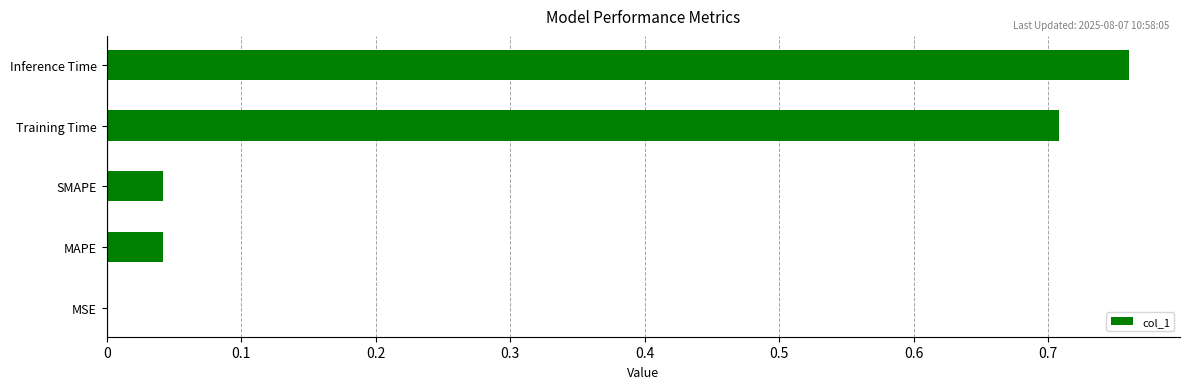

Are the bars horizontal?

Yes